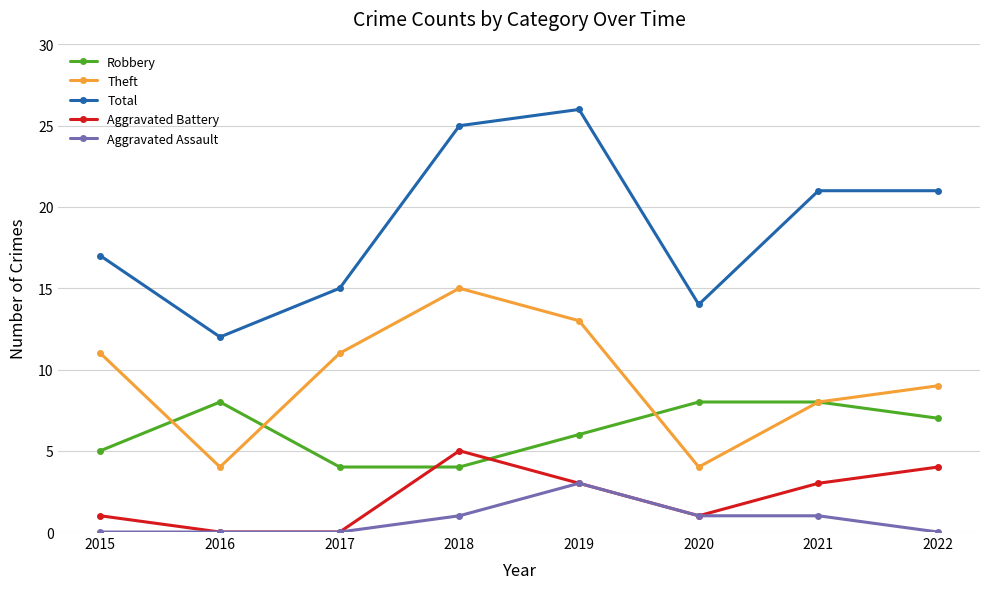

At how many categories does at least one series exceed 13?

7